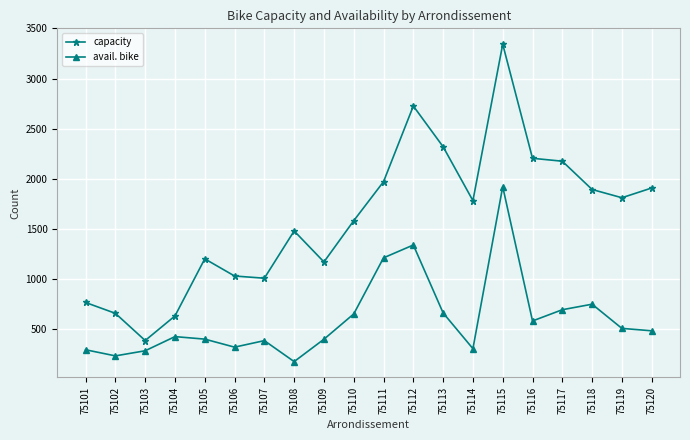

What is the greatest value displayed?

3342